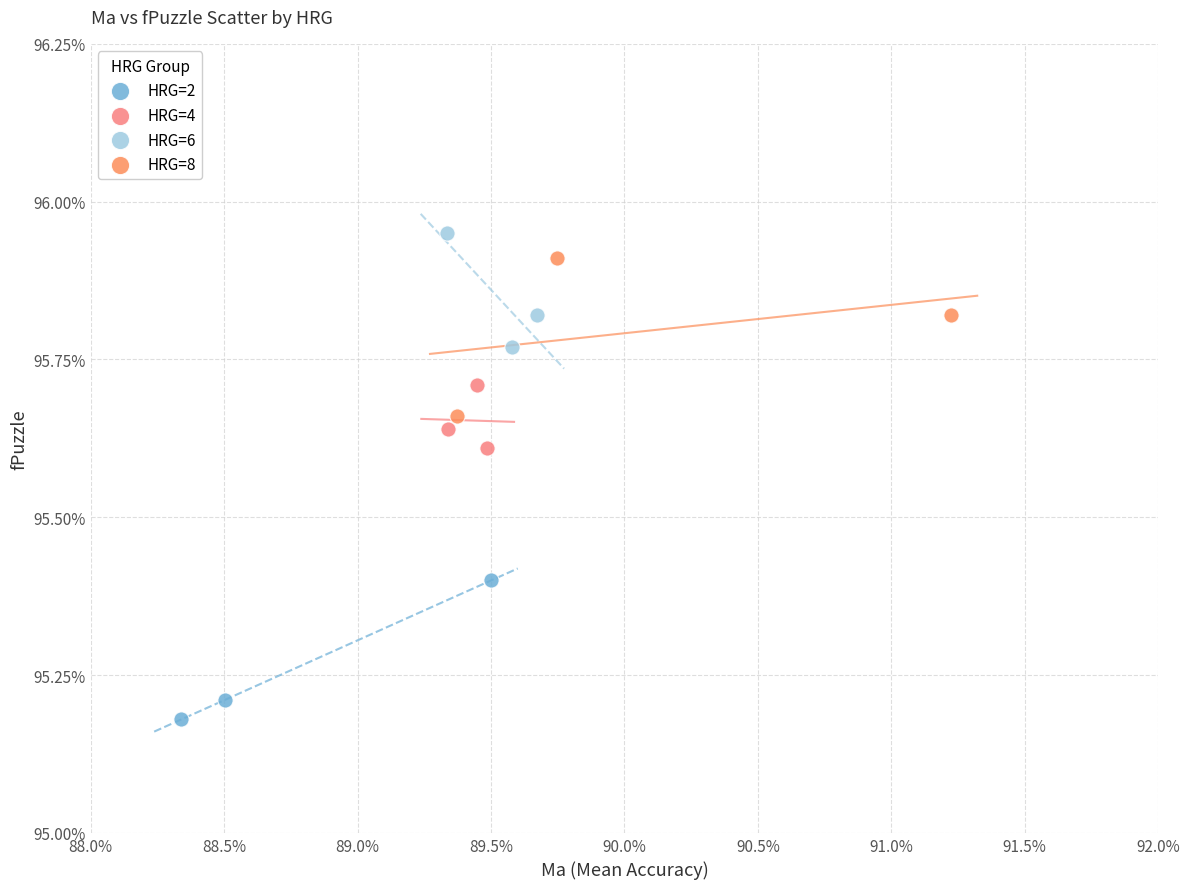

What are all the series names shown in the legend?

HRG=2, HRG=4, HRG=6, HRG=8